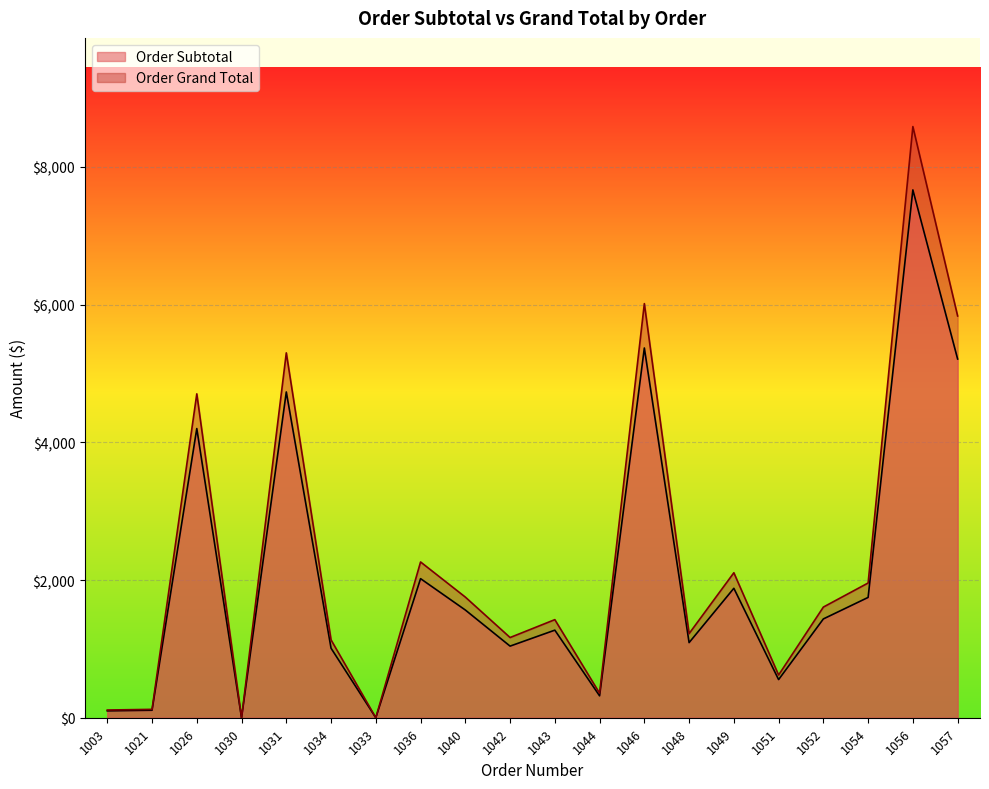

True or false: Order Grand Total and Order Subtotal cross at least once.

False